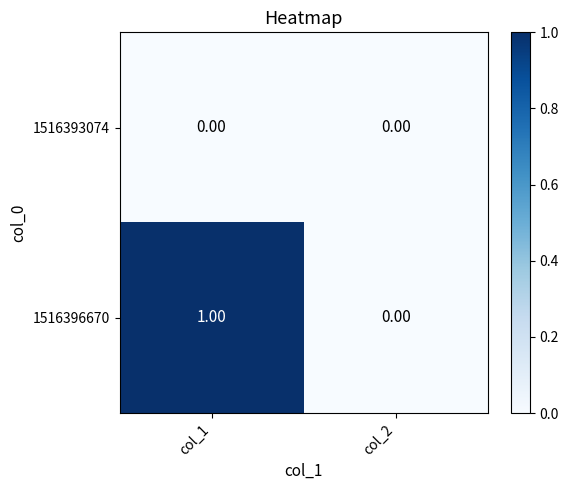

Between col_1 and col_2, which series saw the biggest shift?

1516396670